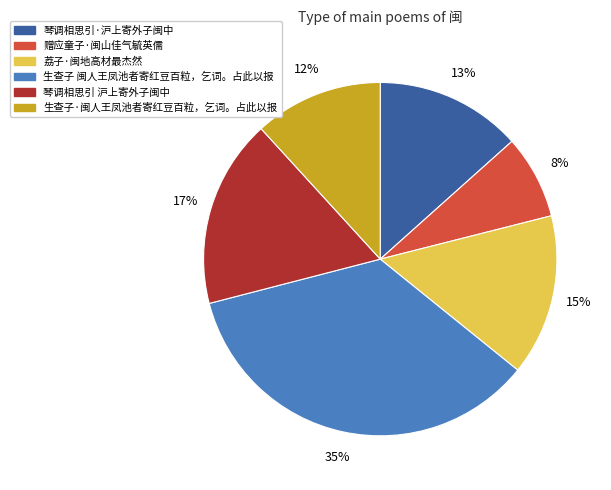

Rank the categories by value from highest to lowest.

生查子 闽人王凤池者寄红豆百粒，乞词。占此以报, 琴调相思引 沪上寄外子闽中, 荔子·闽地高材最杰然, 琴调相思引·沪上寄外子闽中, 生查子·闽人王凤池者寄红豆百粒，乞词。占此以报, 赠应童子·闽山佳气毓英儒